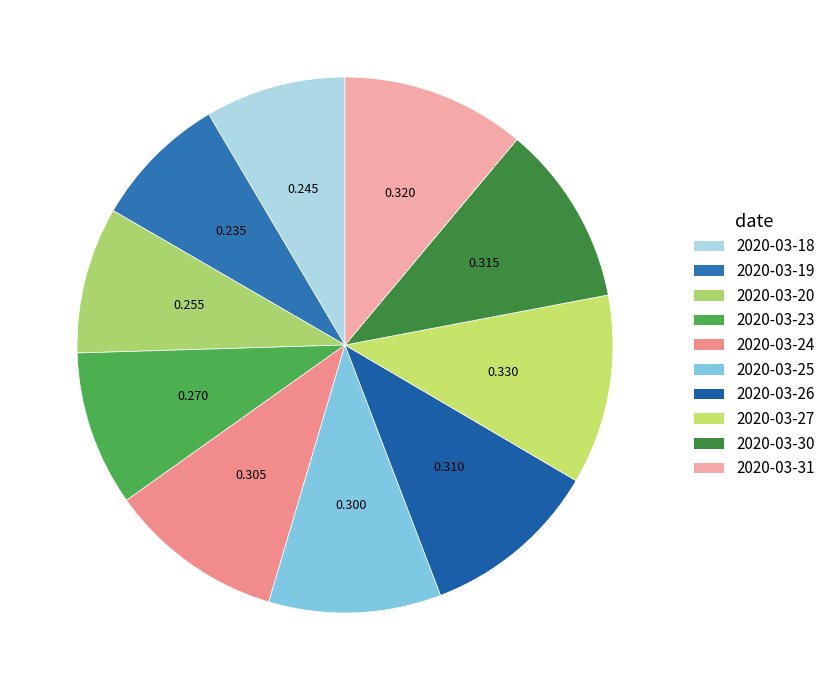

How many slices are in this pie chart?

10